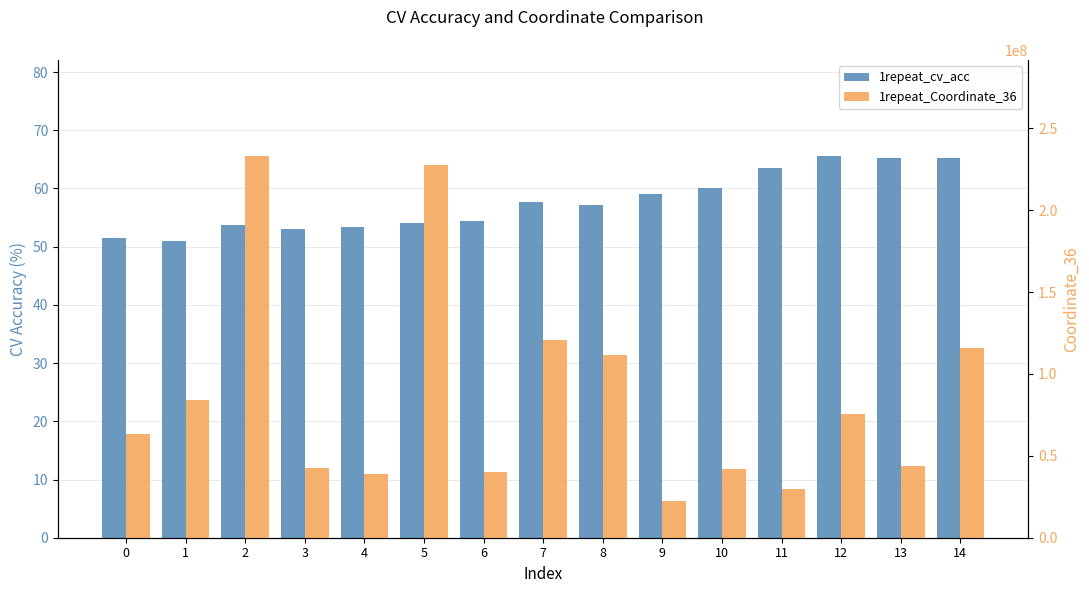

What is the difference between the 1repeat_cv_acc values at 4 and 0?

1.8